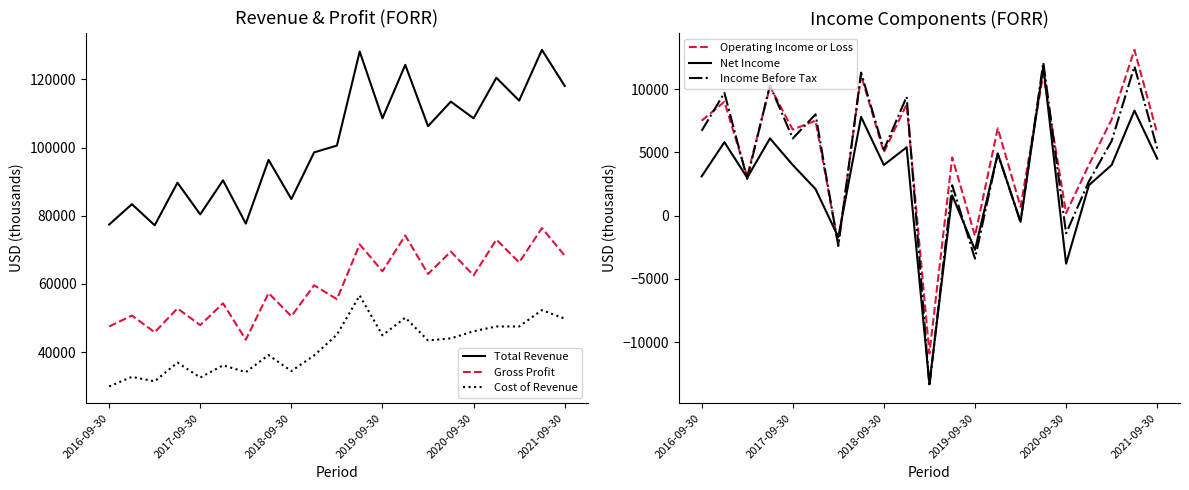

What value does the Cost of Revenue series have at 2020-09-30, to the nearest 50?

46100